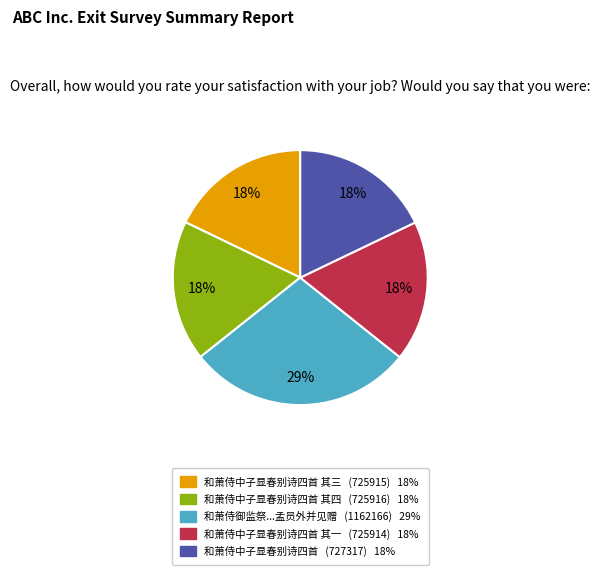

To the nearest percent, what is the average slice percentage?

20%